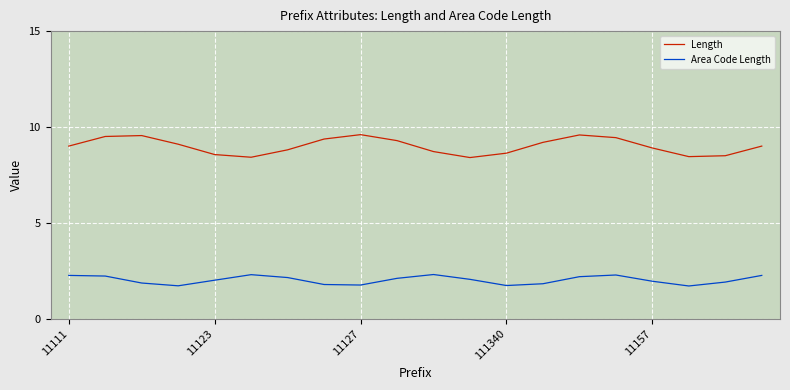

Which series has the largest total across all categories?

Length